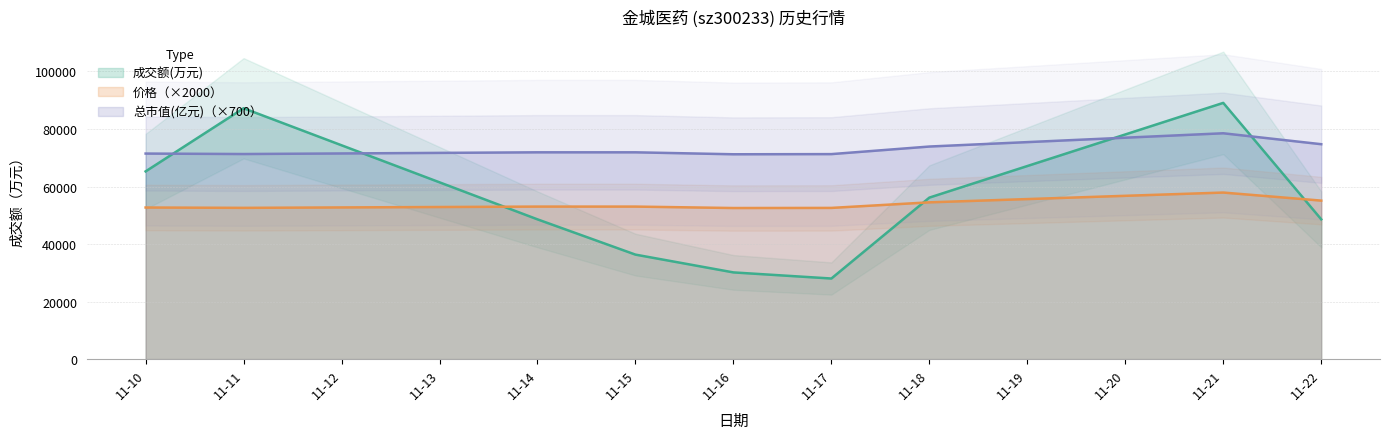

After their last crossing, which series has the higher values: 总市值(亿元)（×700） or 成交额(万元)?

总市值(亿元)（×700）